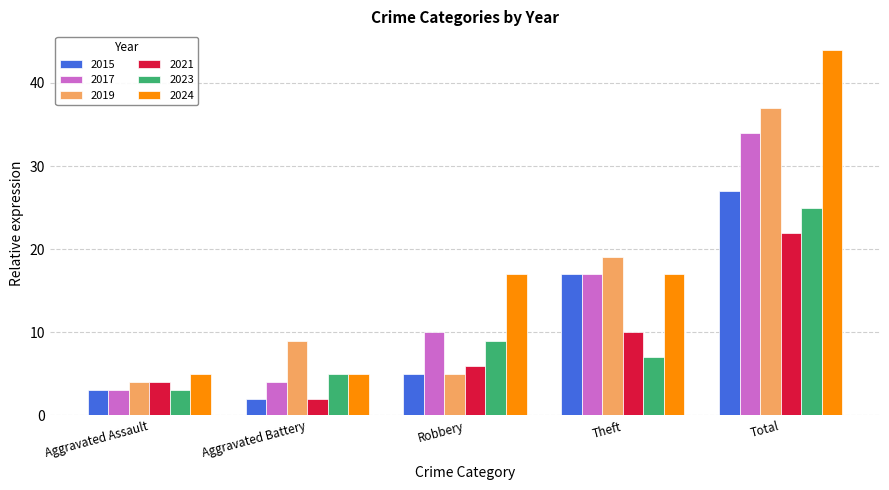

What is the difference between the 2015 values at Aggravated Assault and Theft?

14